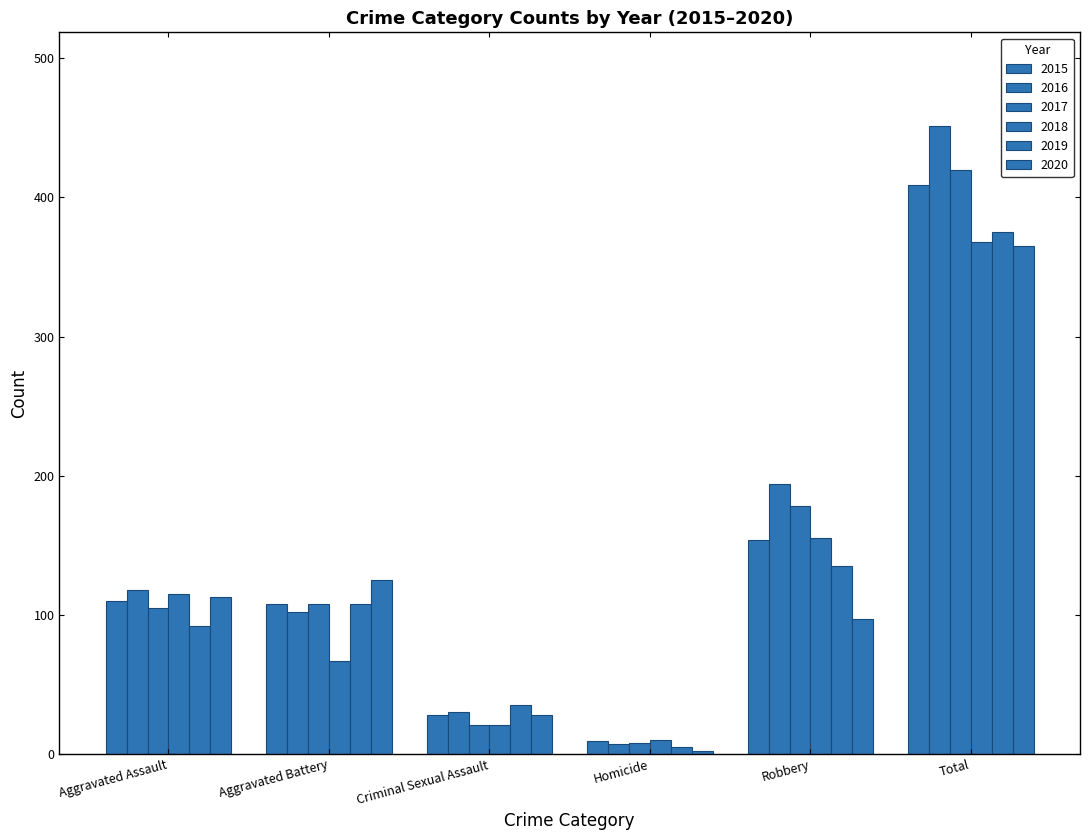

How many values in the 2019 series are below 108?

3